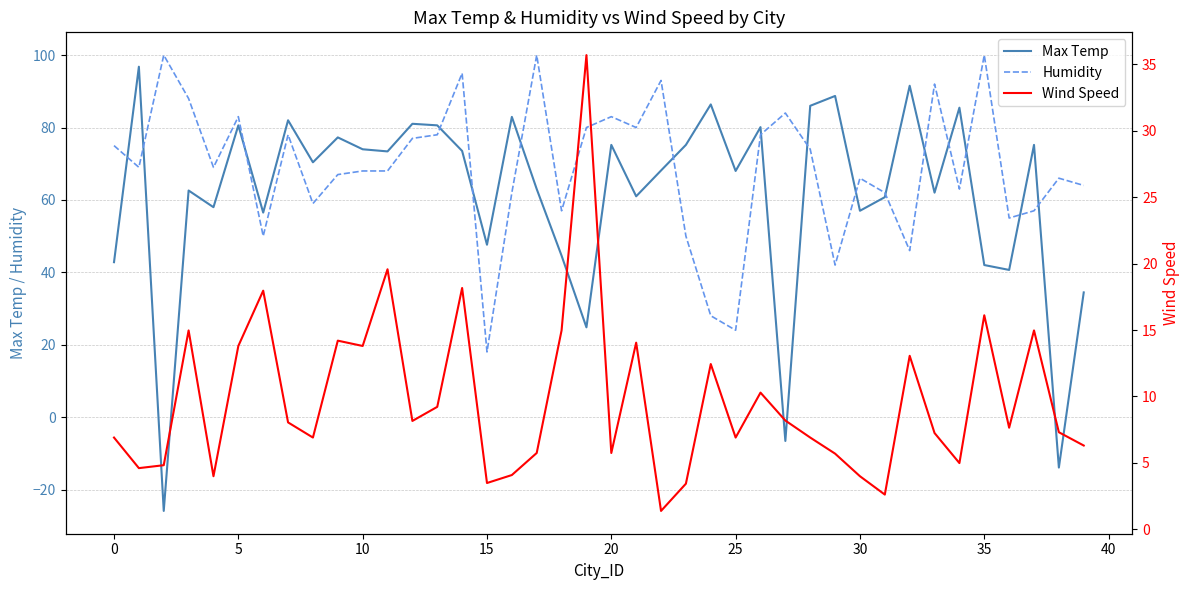

What is the maximum value for Wind Speed?

35.7